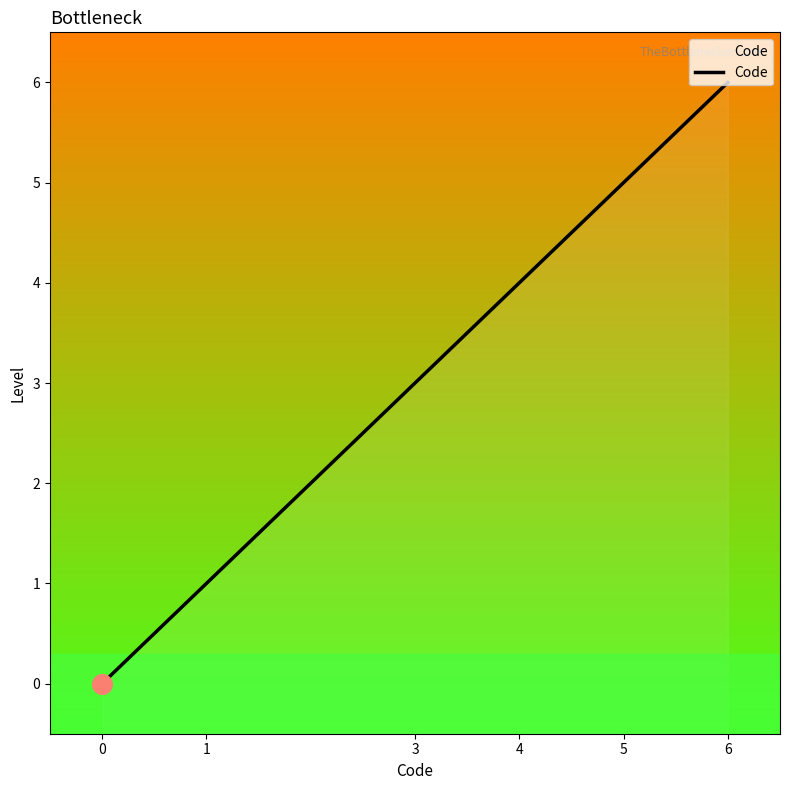

Between 3 and 0, which is larger?

3